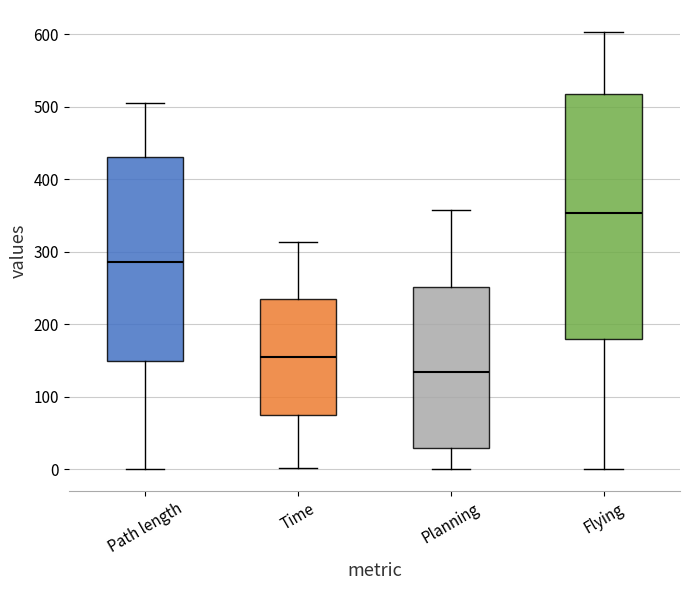

Reading left to right, transcribe this box plot: for each box, give where its median line is, the range the box spans, and where its two whiskers end, as read against the y-axis. The values are not printed on the chart, so give them approximately, as read against the axis.

Path length: median 290, box 150 to 430, whiskers 0 to 510
Time: median 160, box 70 to 240, whiskers 0 to 310
Planning: median 130, box 30 to 250, whiskers 0 to 360
Flying: median 350, box 180 to 520, whiskers 0 to 600